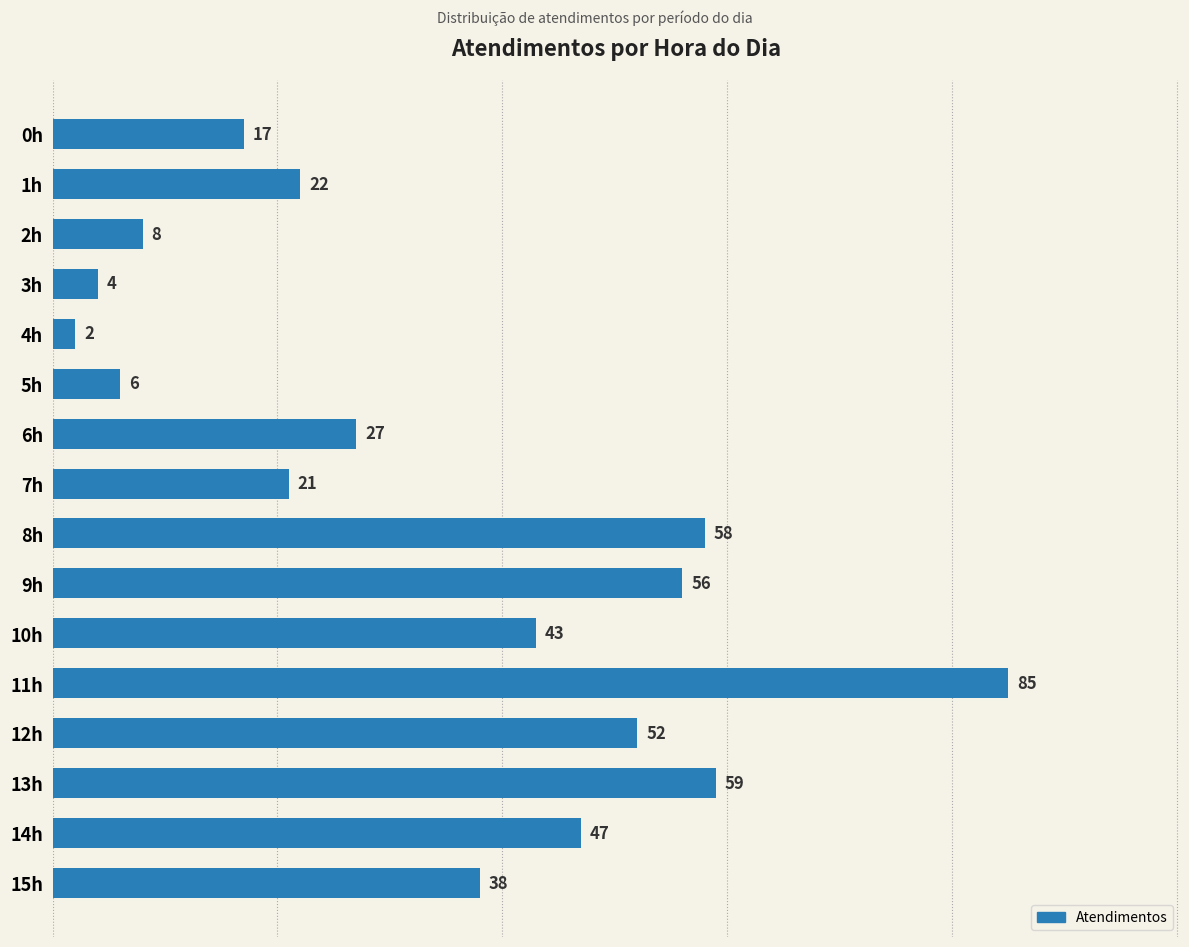

What is the difference between the maximum and second lowest values?

81